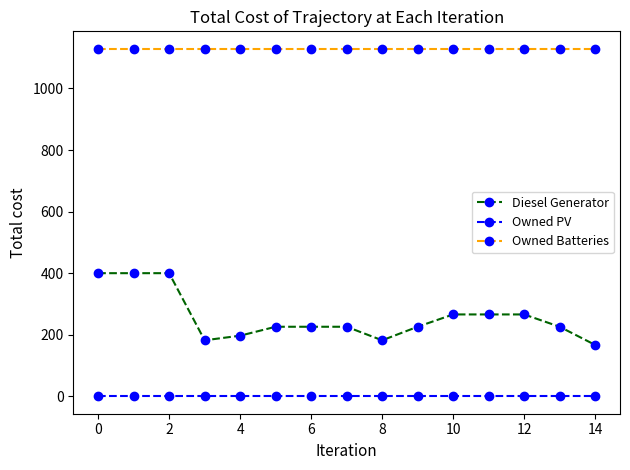

How many lines are shown in the chart?

3